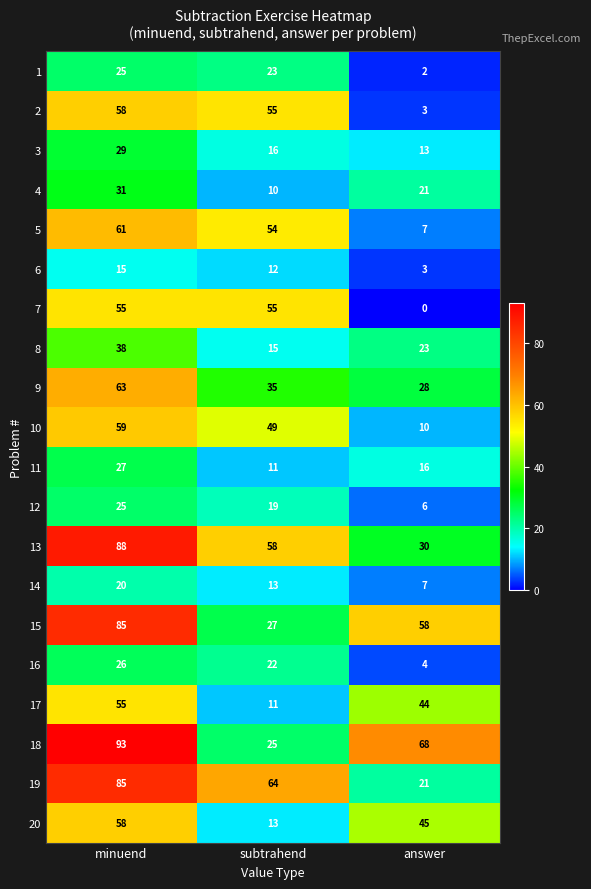

Which category has the lowest value in the 8 series?

subtrahend